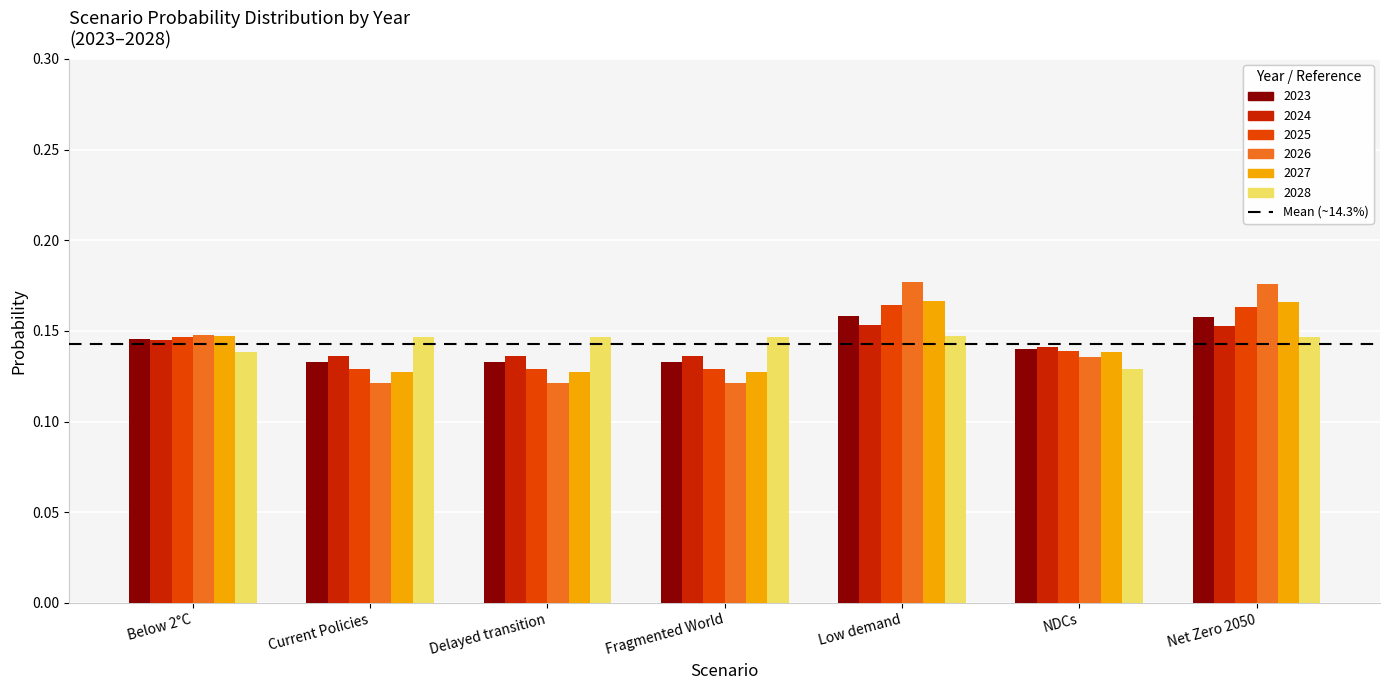

Is the value of 2028 at Fragmented World greater than the value of 2027 at Low demand?

No